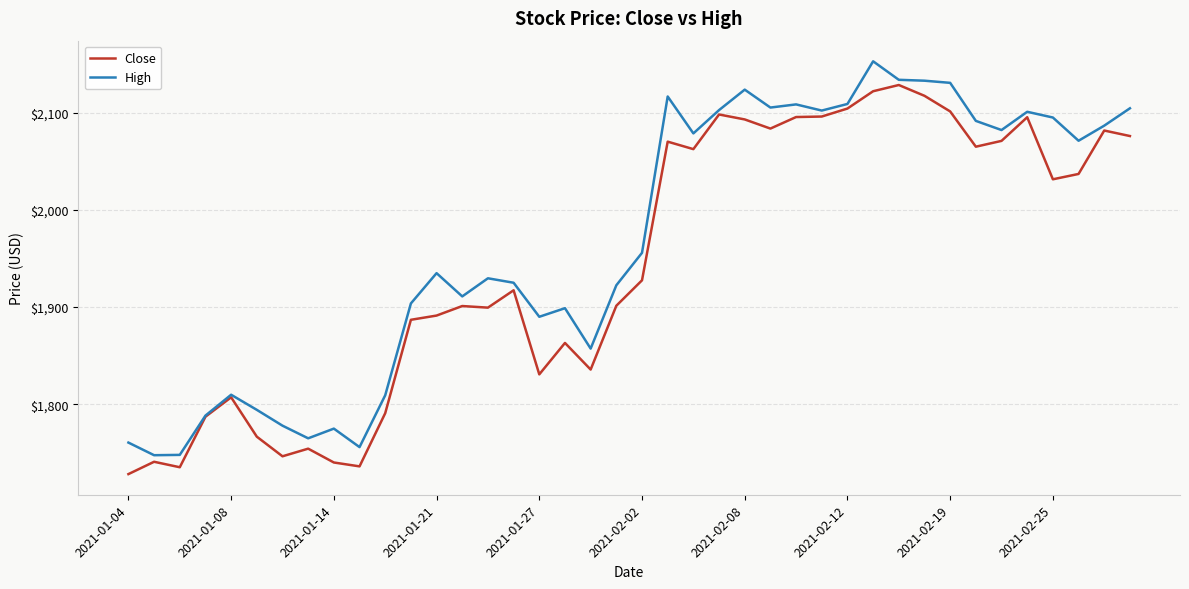

Which series has the largest total across all categories?

High